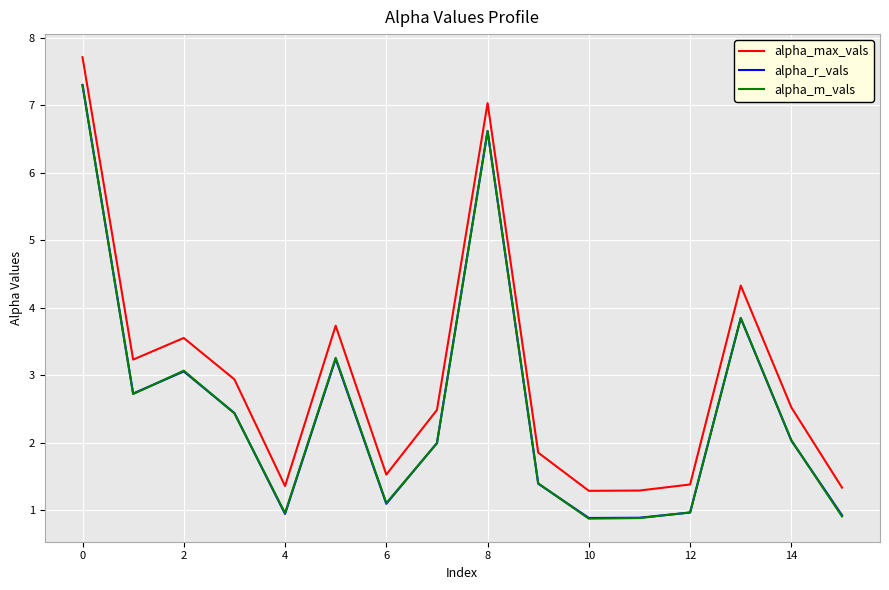

Which series has the largest total across all categories?

alpha_max_vals